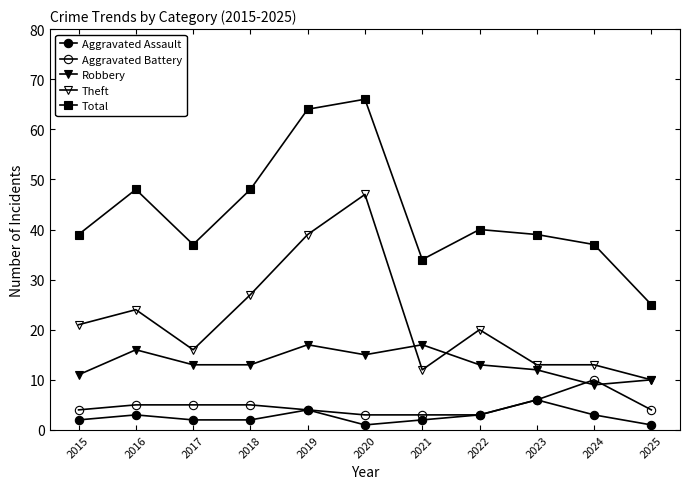

At which category is the sum across all series the highest?

2020